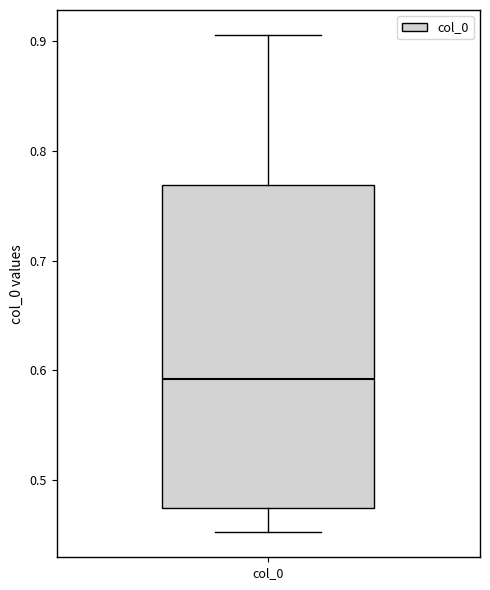

Transcribe this box plot: give where the median line is, the range the box spans, and where the two whiskers end, as read against the y-axis. The values are not printed on the chart, so give them approximately, as read against the axis.

median 0.59, box 0.47 to 0.77, whiskers 0.45 to 0.91